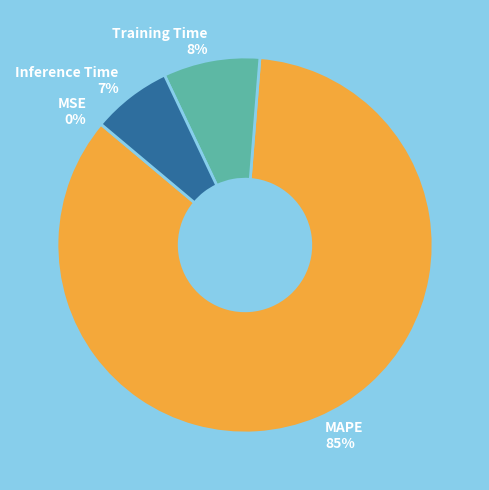

Between Inference Time and Training Time, which is larger?

Training Time